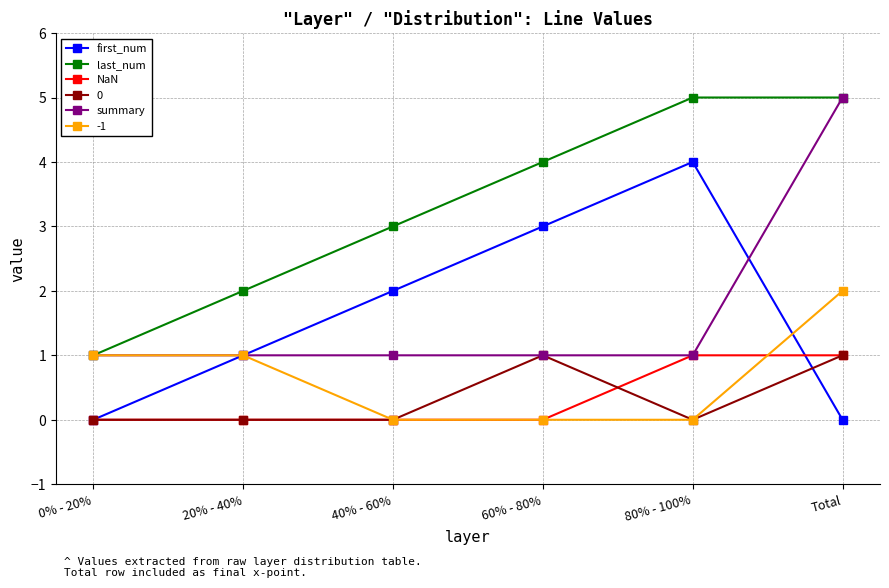

What is the total value across all series at 0% - 20%?

3